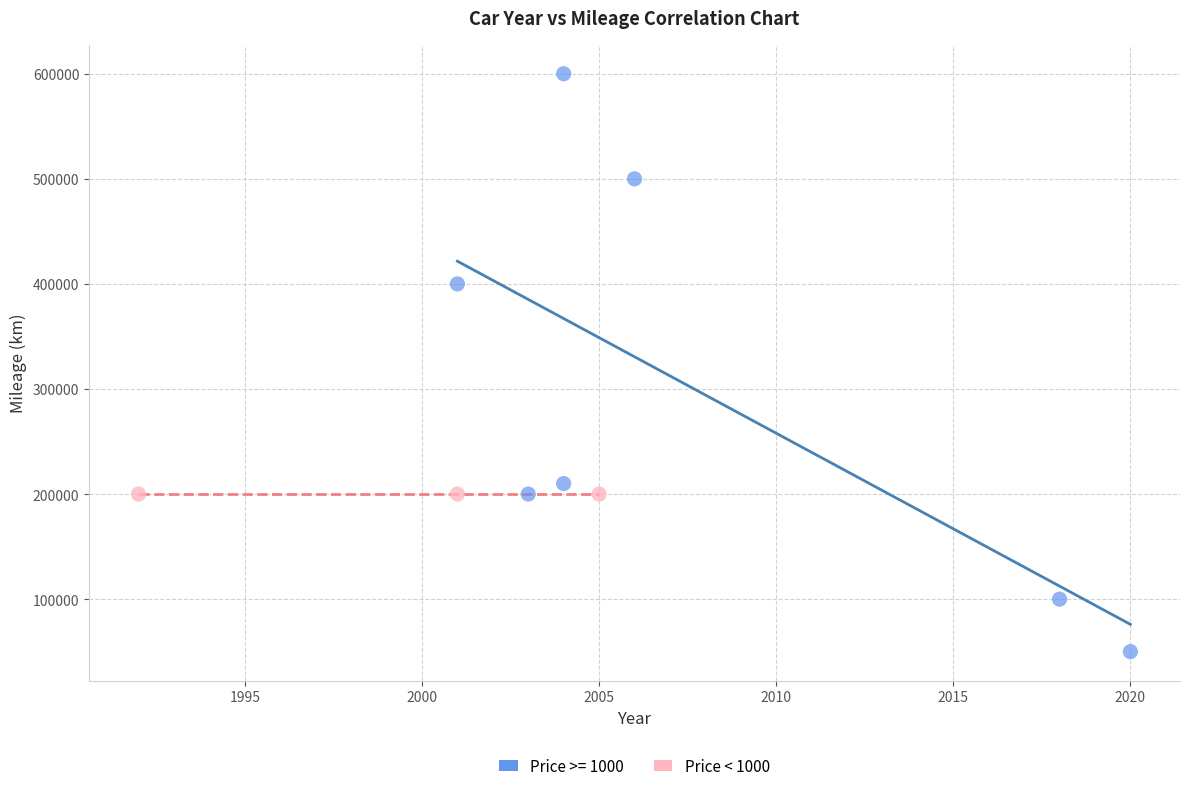

Which series reaches the minimum Y coordinate?

Price >= 1000